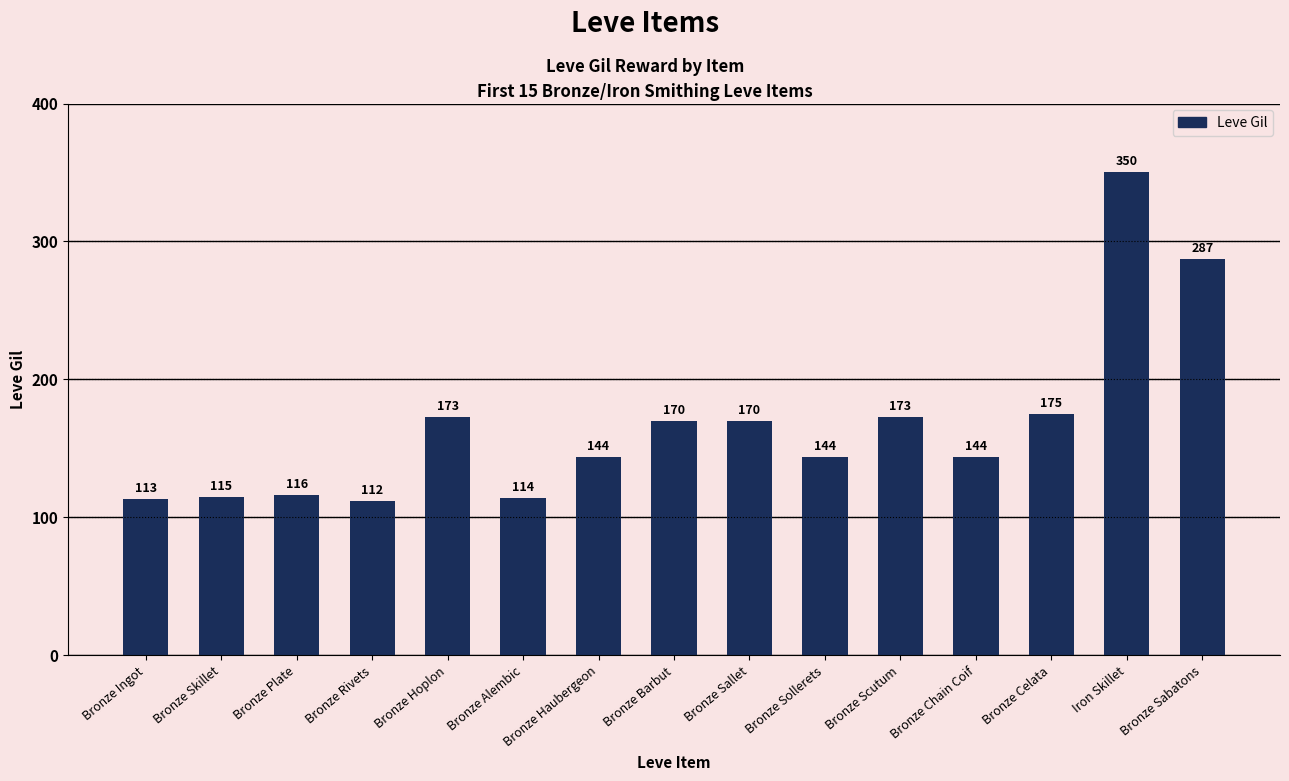

What position from the right is Bronze Ingot?

15